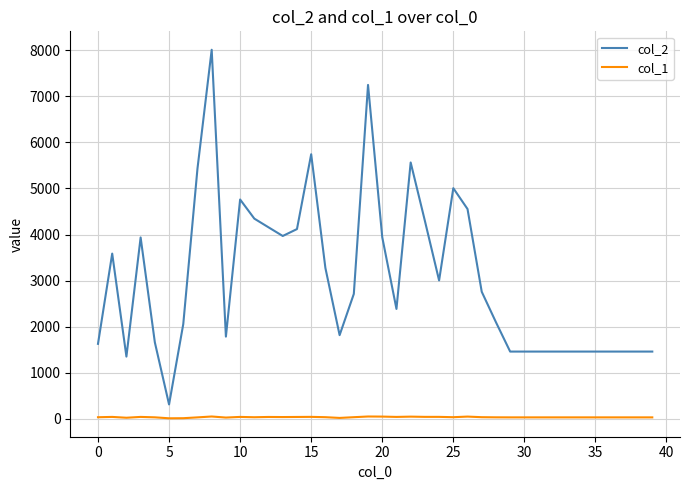

True or false: col_2 and col_1 cross at least once.

False